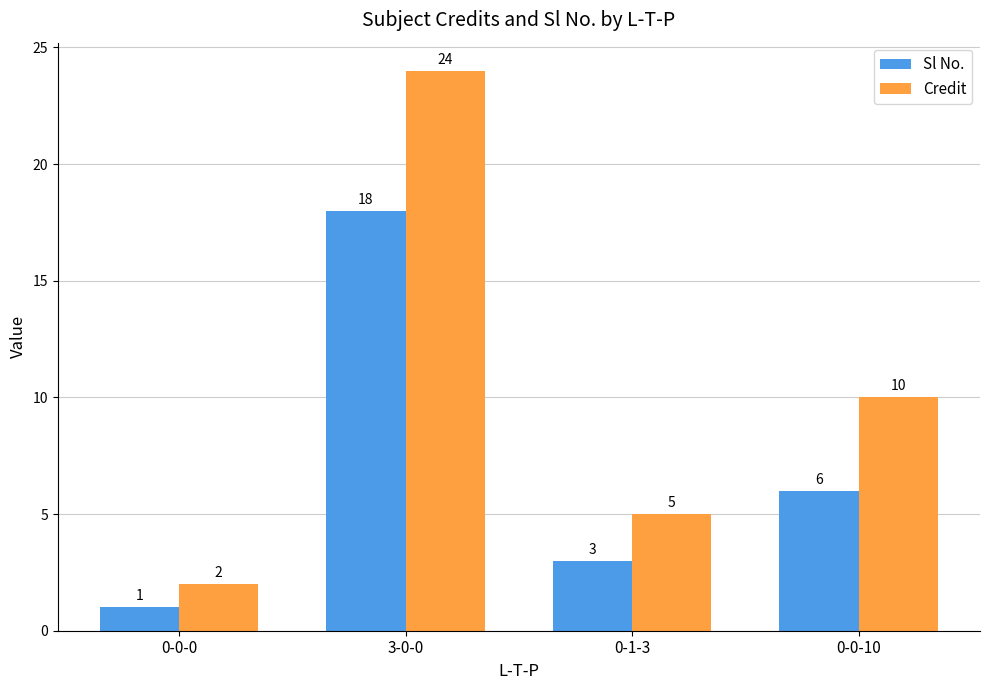

Where does the Sl No. series first go above 6?

3-0-0